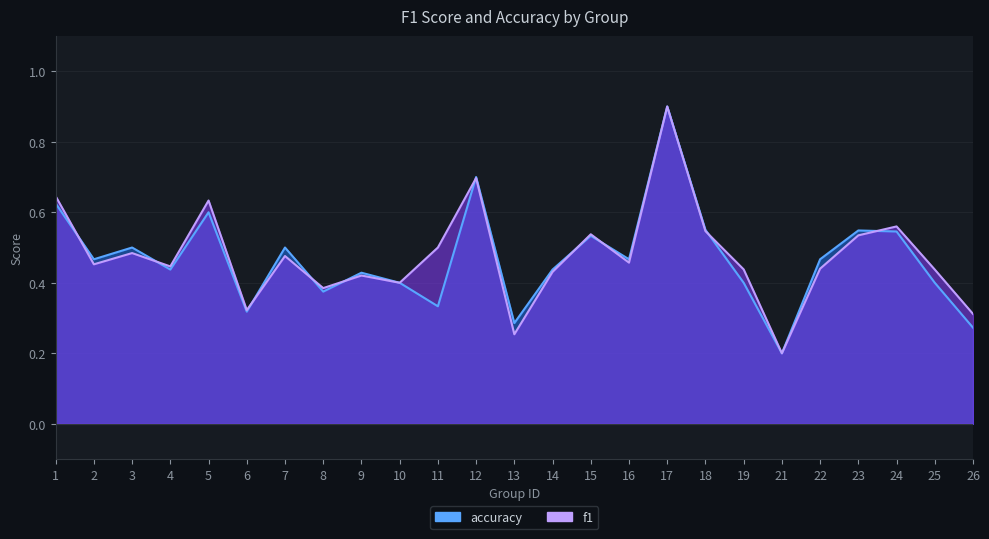

What is the difference between the second highest and second lowest values in the f1 series?

0.4